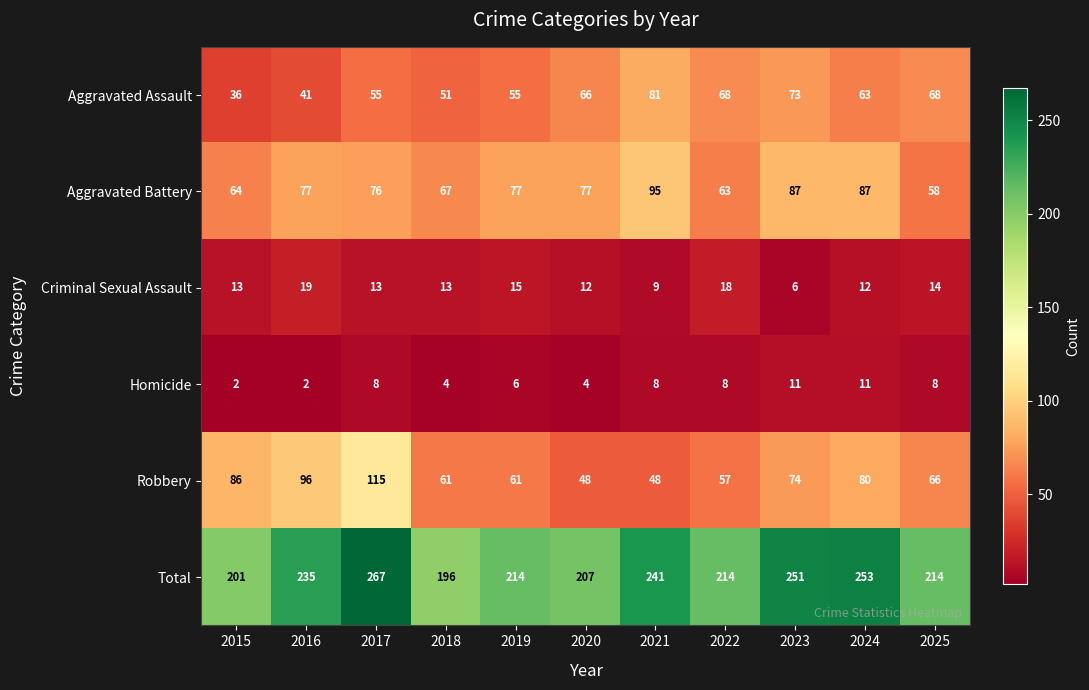

What is the difference between the maximum and minimum values in the Criminal Sexual Assault series?

13